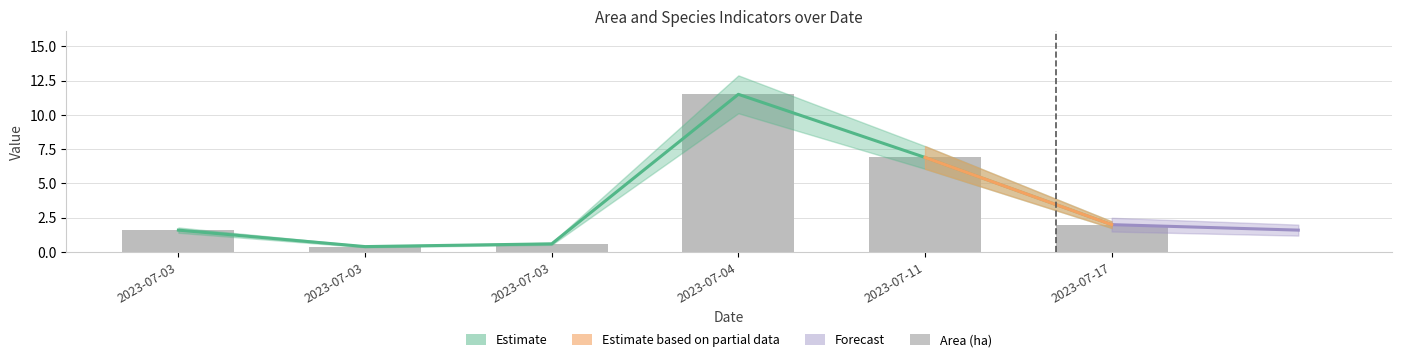

List the labels in order of value, largest first.

2023-07-04, 2023-07-11, 2023-07-17, 2023-07-03, 2023-07-03, 2023-07-03